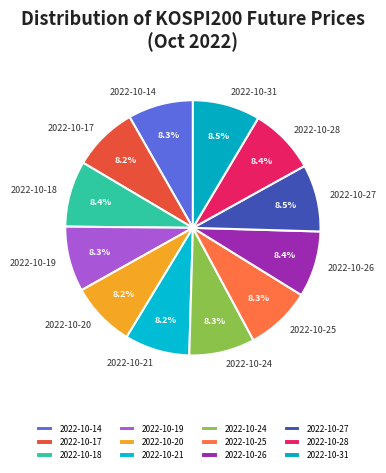

Combined, do 2022-10-25 and 2022-10-19 account for over 50%?

No